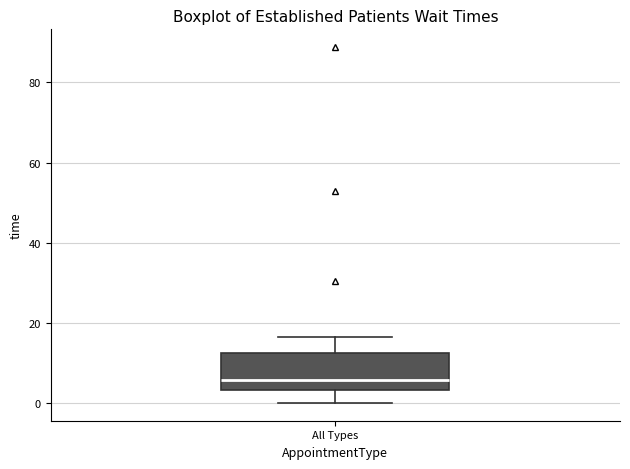

Transcribe this box plot: give where the median line is, the range the box spans, and where the two whiskers end, as read against the y-axis. The values are not printed on the chart, so give them approximately, as read against the axis.

median 6, box 4 to 12, whiskers 0 to 16